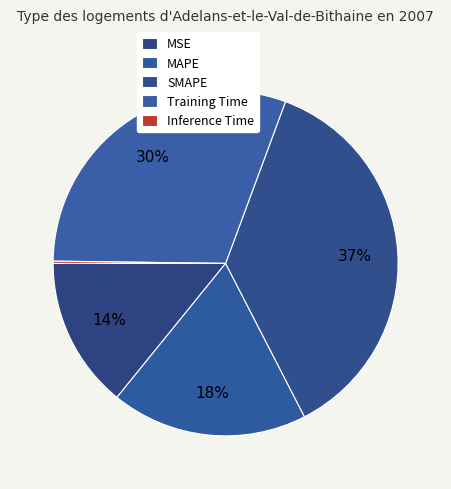

How many segments does this pie chart have?

5